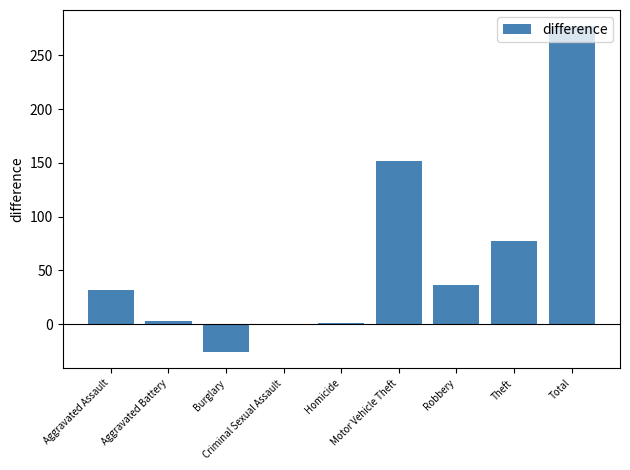

What is the greatest value displayed?

277